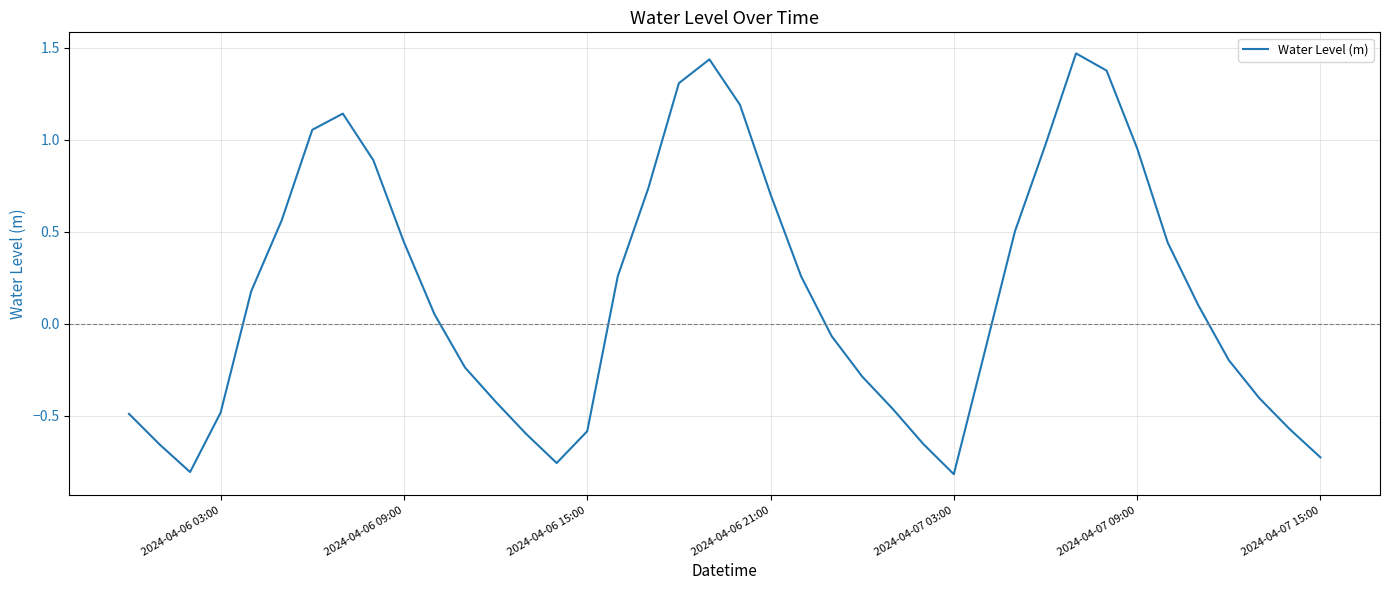

What is the difference between the maximum and minimum values?

2.3